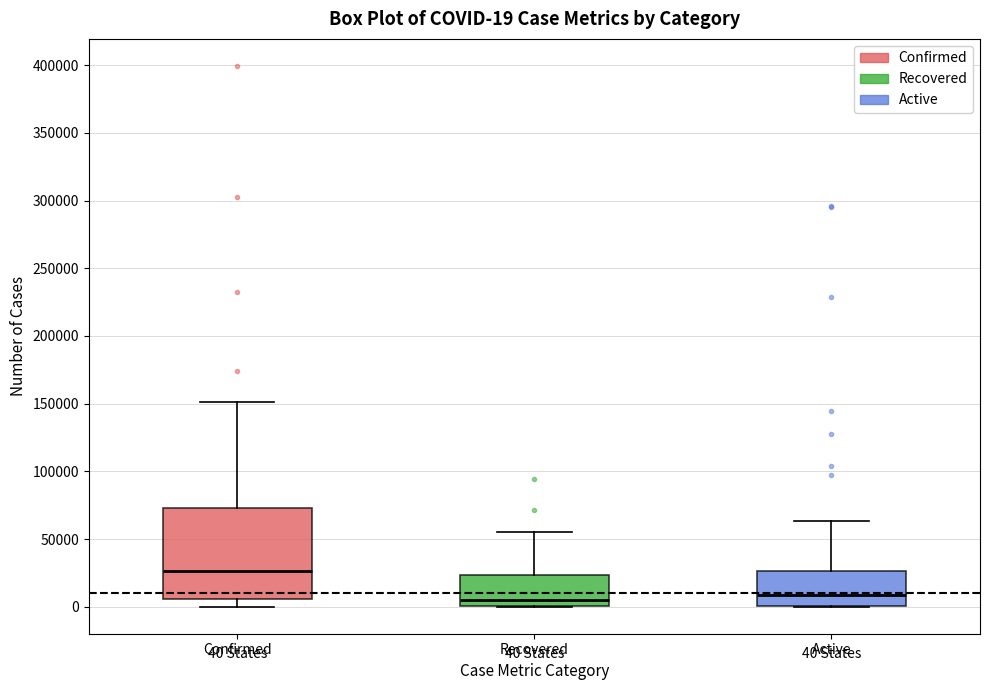

Comparing the boxes themselves (not the whiskers), which one is the tallest?

Confirmed